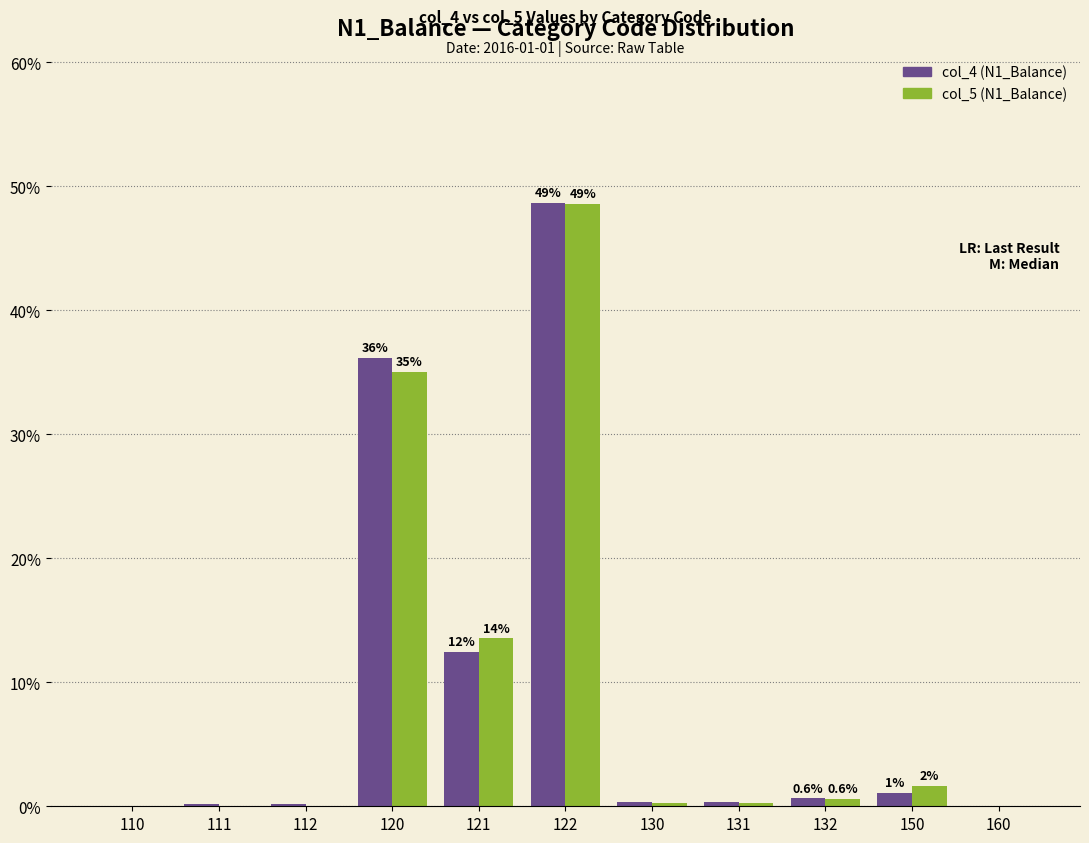

At which label does col_4 (N1_Balance) reach its peak?

122